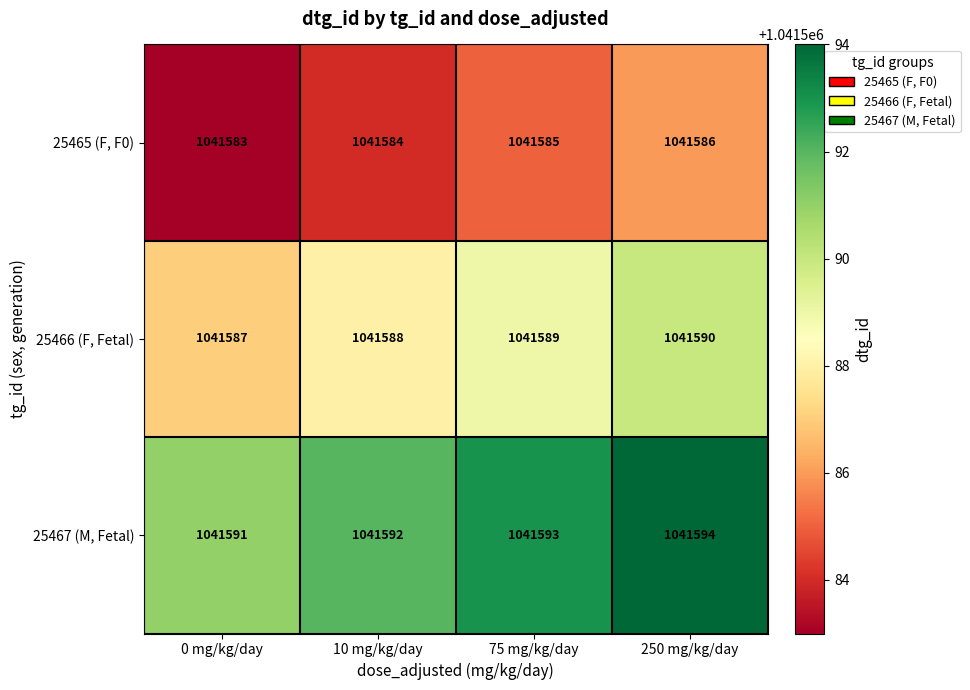

At 75 mg/kg/day, list the series in order from smallest to largest.

25465 (F, F0), 25466 (F, Fetal), 25467 (M, Fetal)